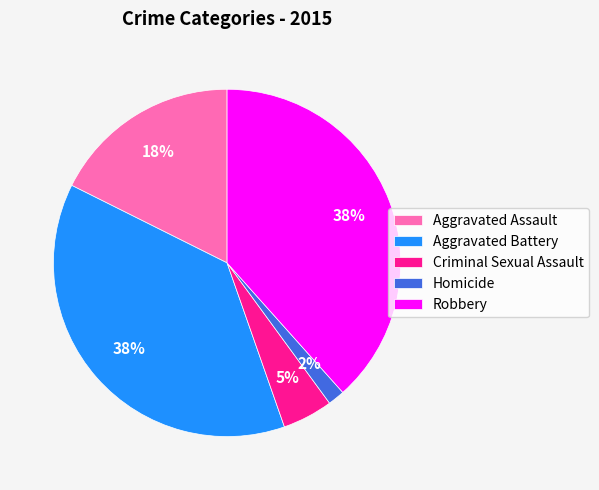

Do Robbery and Criminal Sexual Assault together represent more than half of the pie?

No